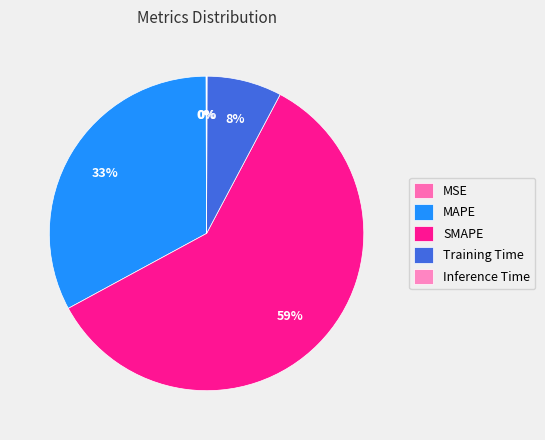

To the nearest percent, what percentage of the pie is MAPE?

33%